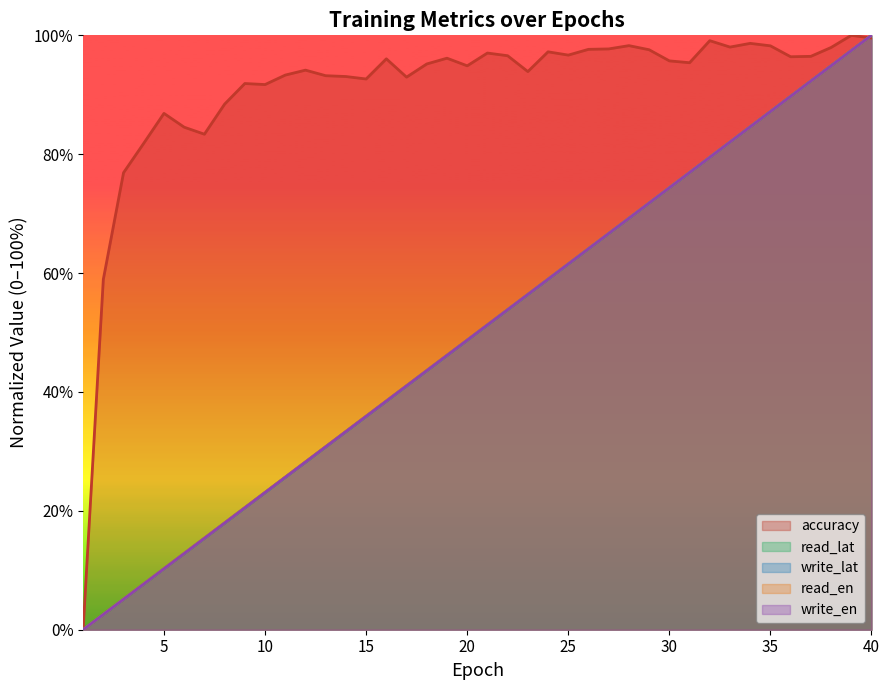

True or false: write_en and read_lat intersect in this chart.

False